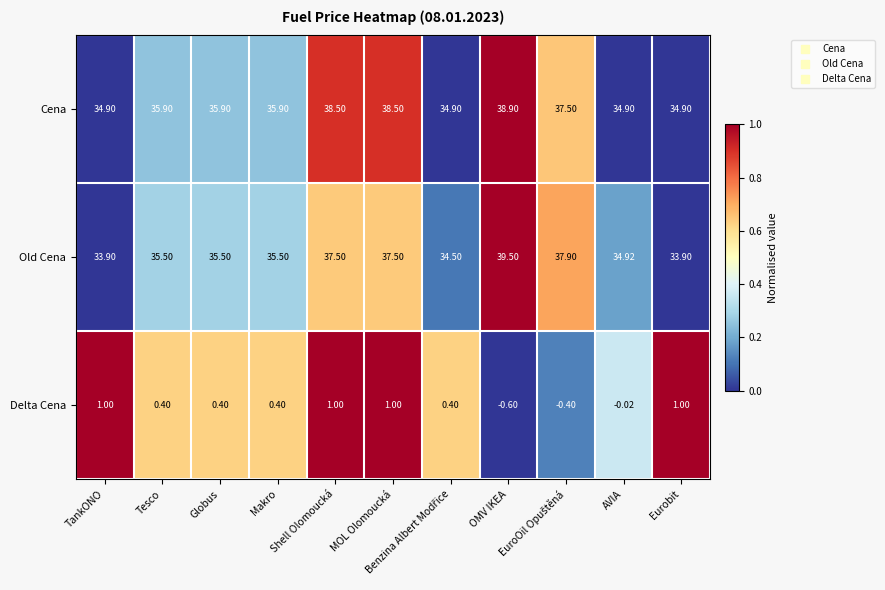

Which series has the largest range (max minus min)?

Old Cena